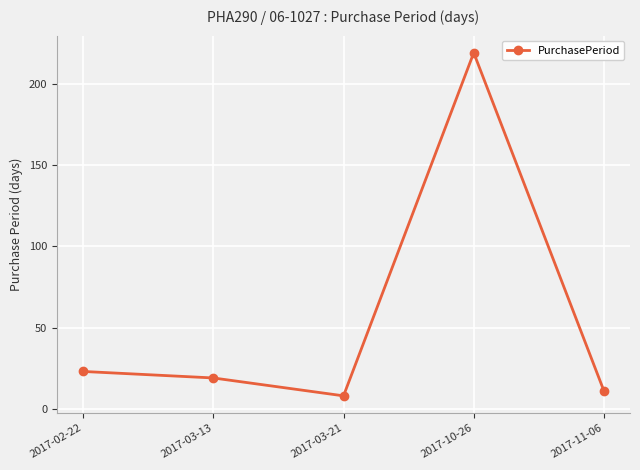

List the labels in order of value, smallest first.

2017-03-21, 2017-11-06, 2017-03-13, 2017-02-22, 2017-10-26